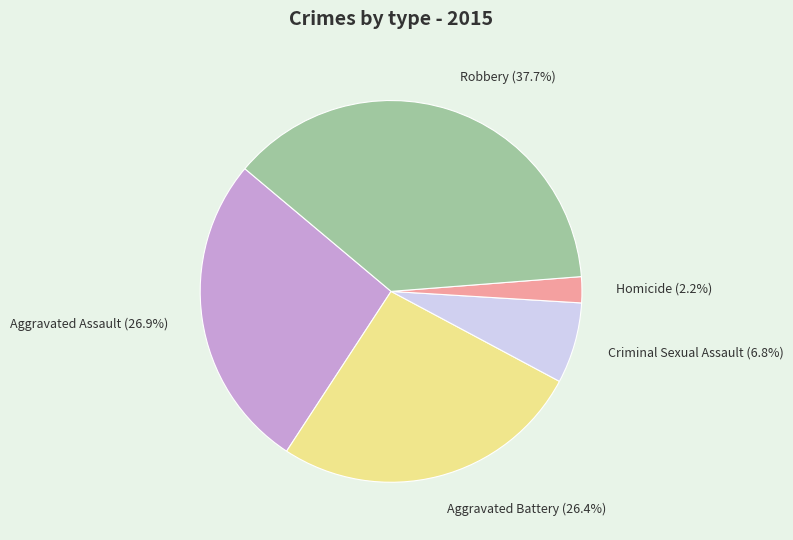

Is Robbery (37.7%) the majority of the pie?

No